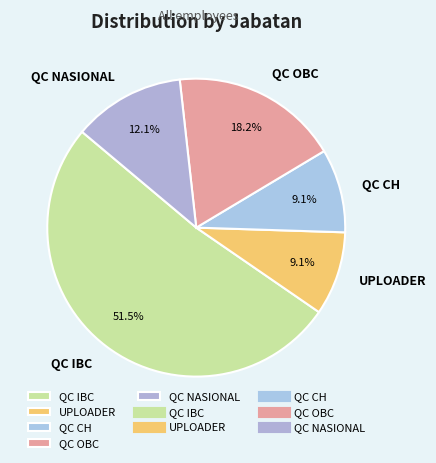

What percentage is the QC NASIONAL slice, to the nearest percent?

12%